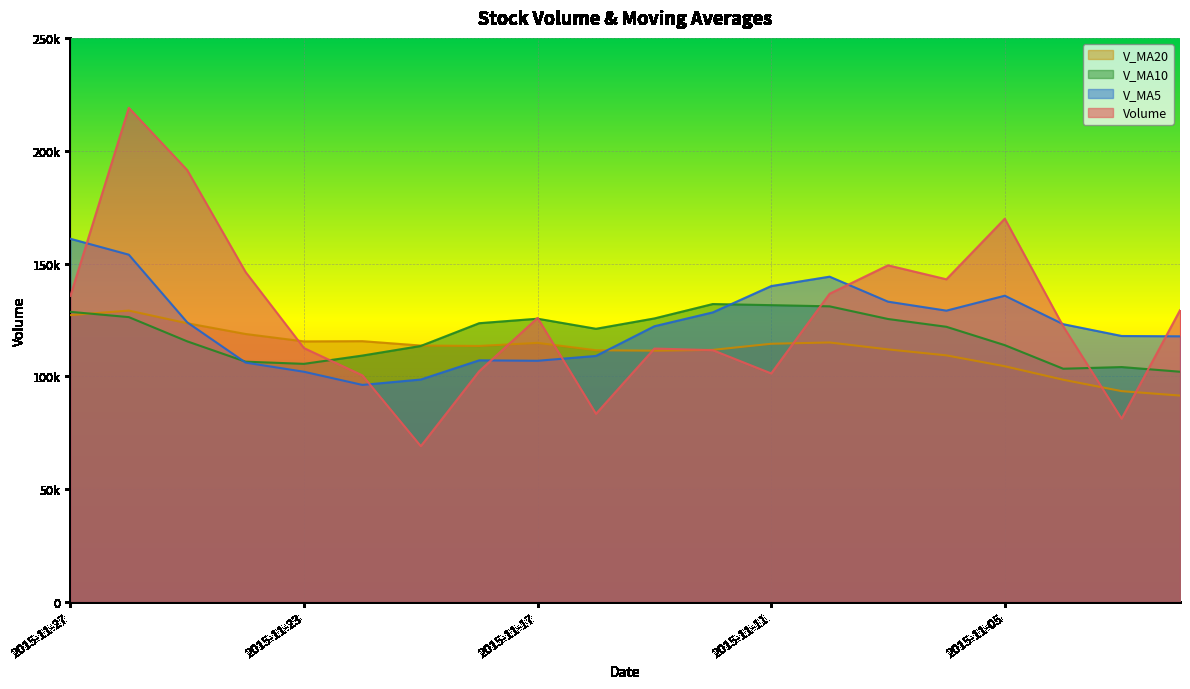

Read the v_ma10 value at 2015-11-03.

104102.9